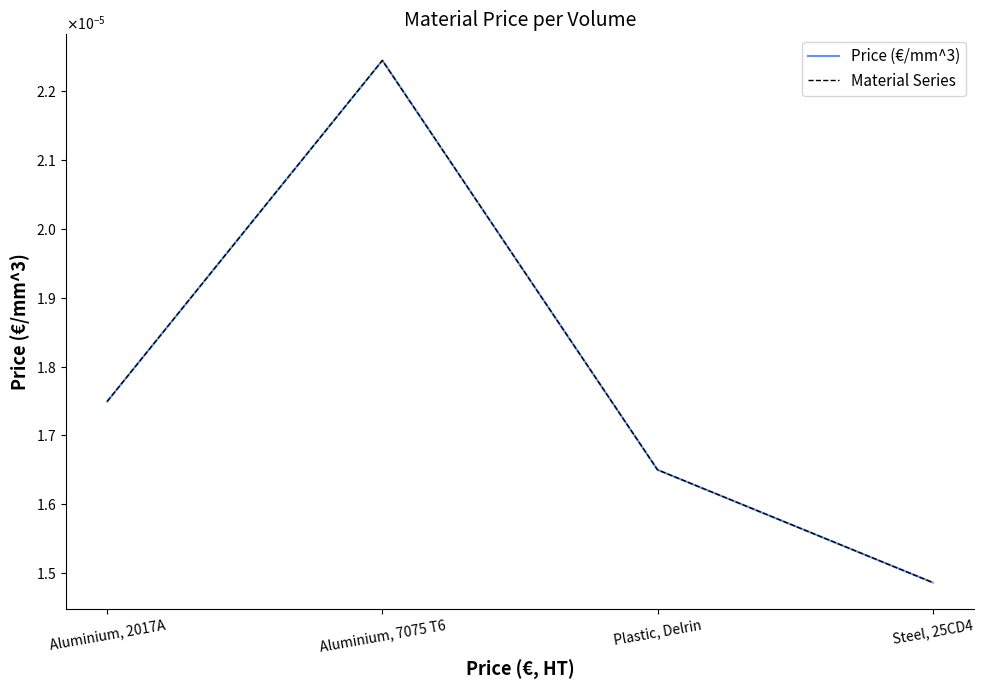

How many interior local peaks does the Price (€/mm^3) series have?

1